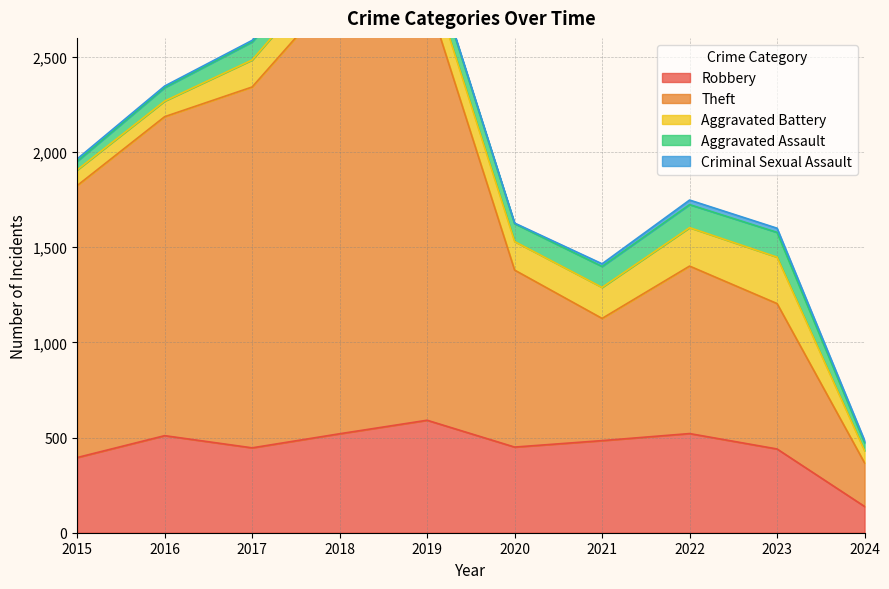

At which label does Robbery reach its peak?

2019